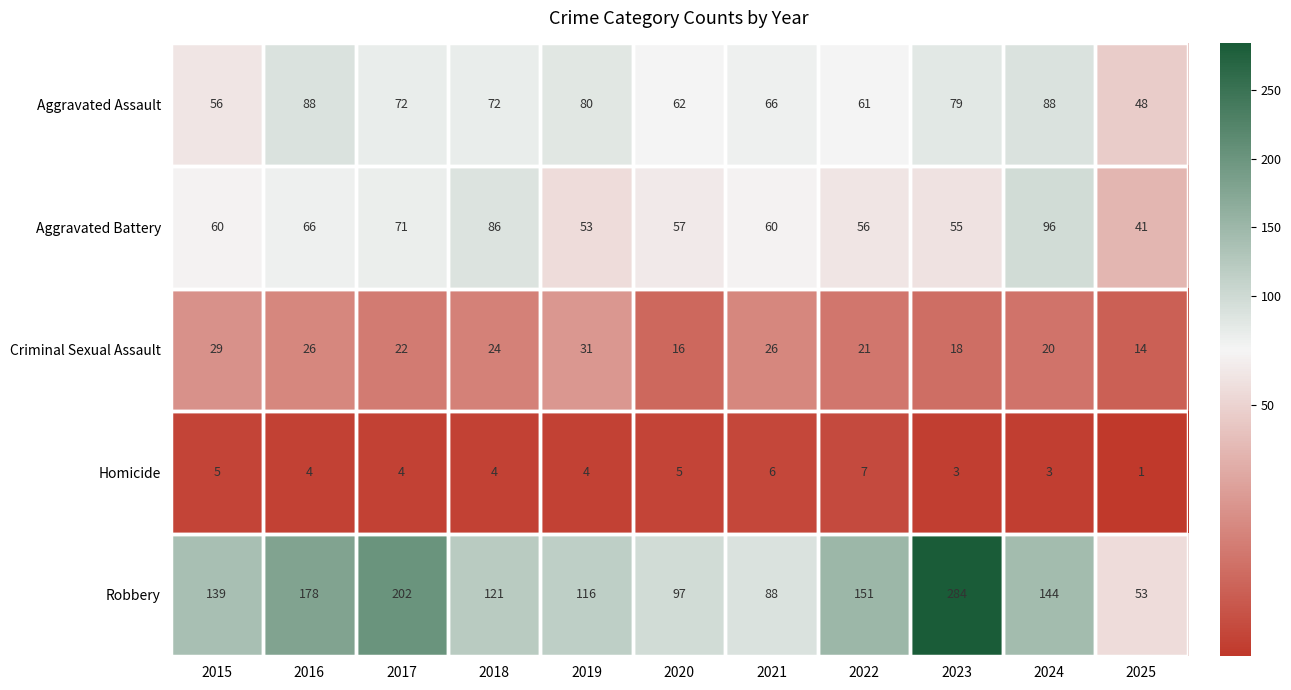

Which series changed the most between 2018 and 2023?

Robbery